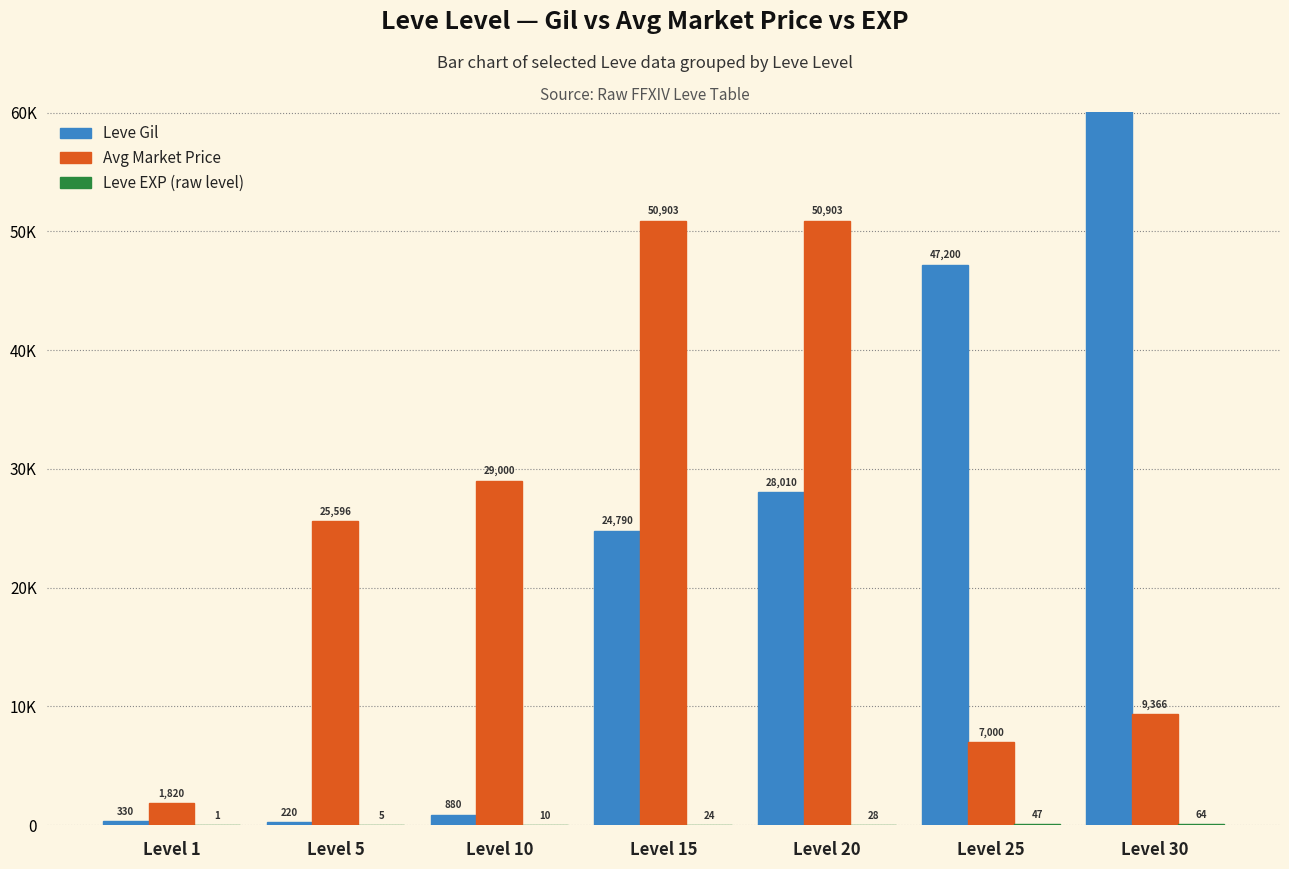

Which series has the largest total across all categories?

currentAveragePrice